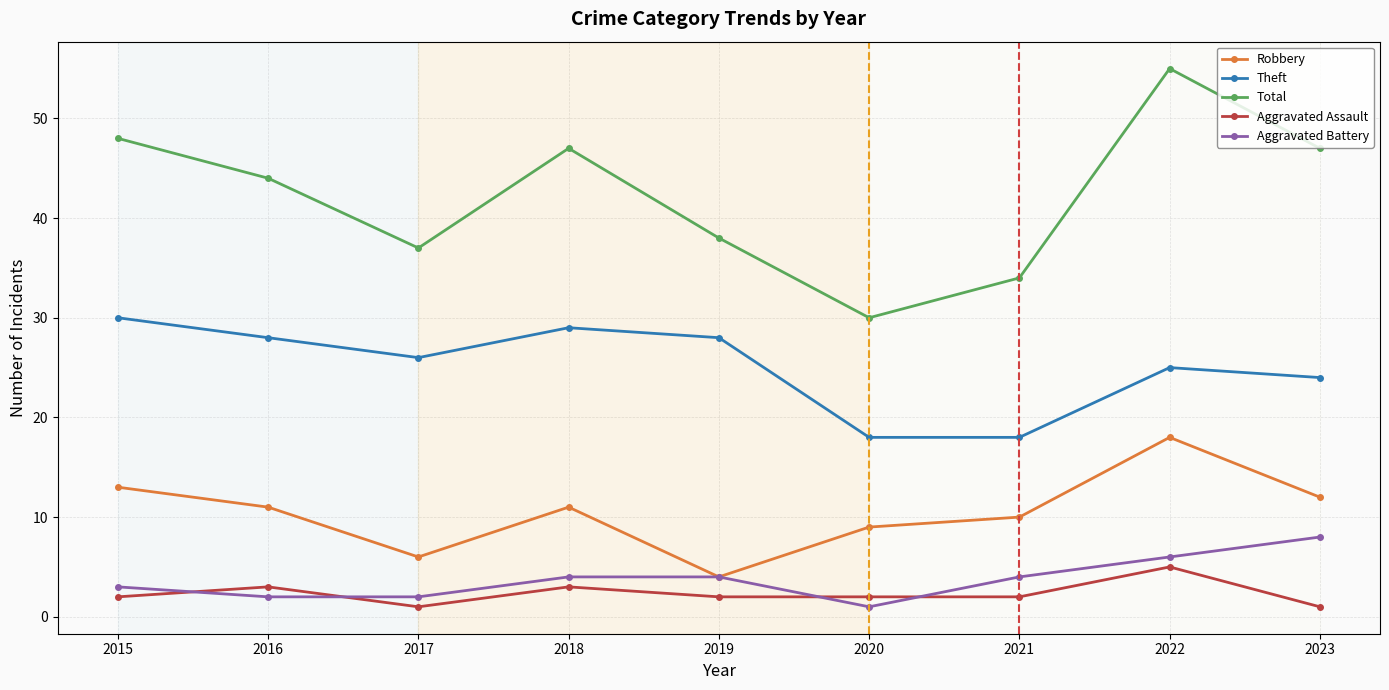

What is the difference between the maximum and minimum values in the Total series?

25